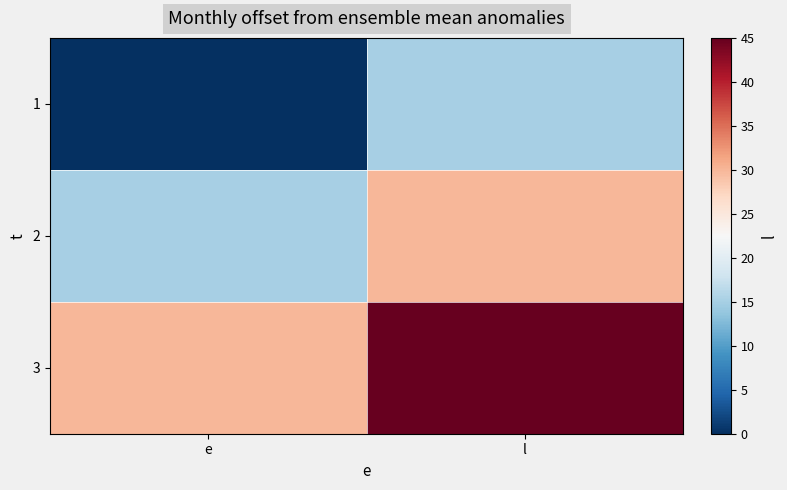

Which has a higher value, l or e?

l